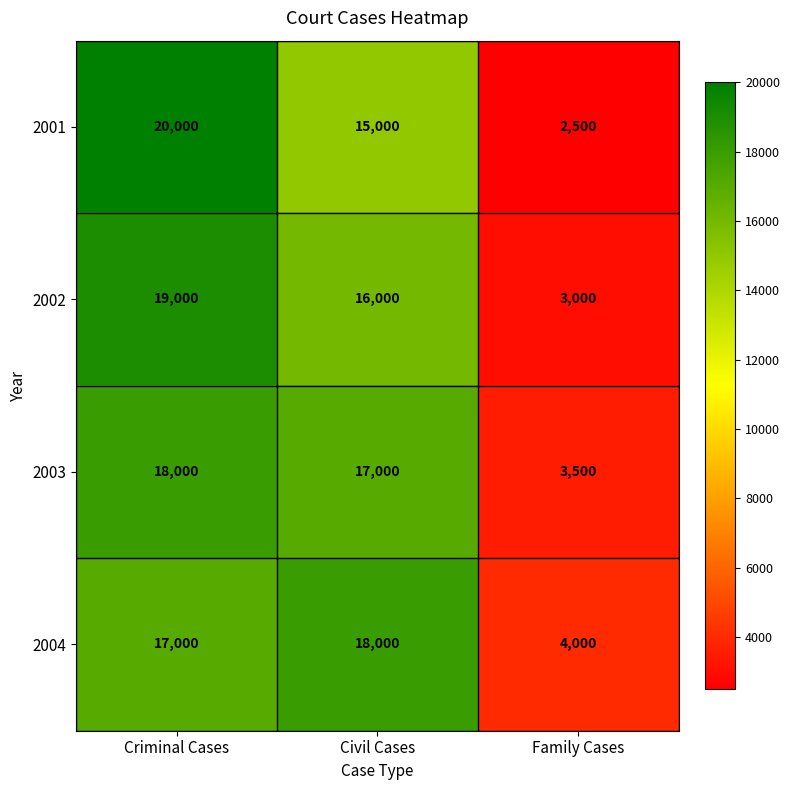

How many distinct data groups are displayed?

4